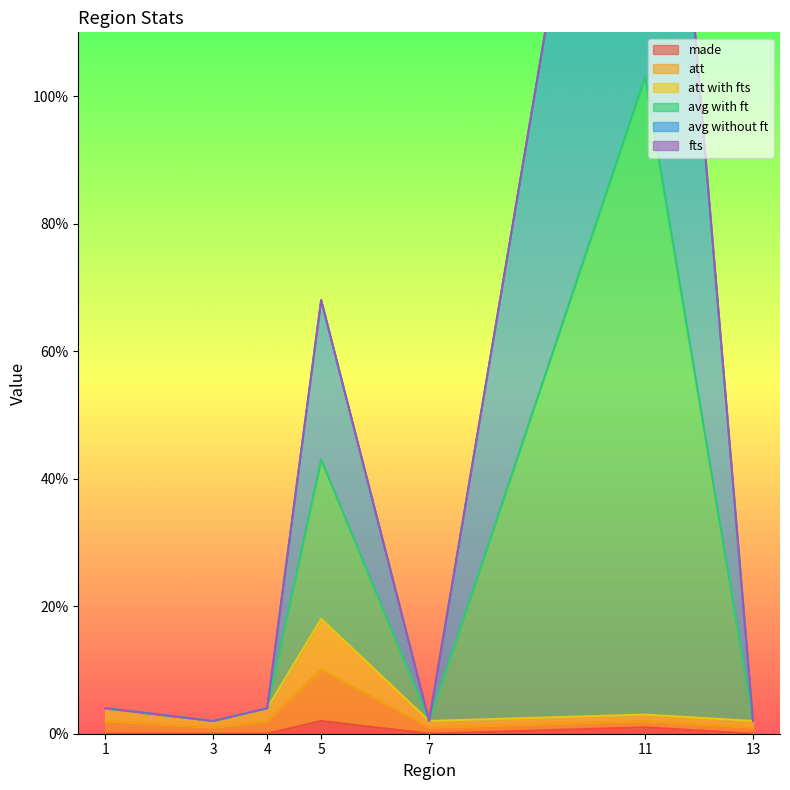

The made series shows 0 at 7. True or false?

True